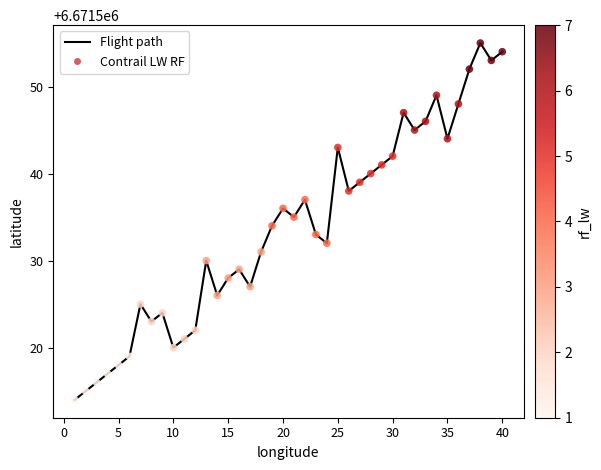

What is the difference between the maximum and minimum values?

41